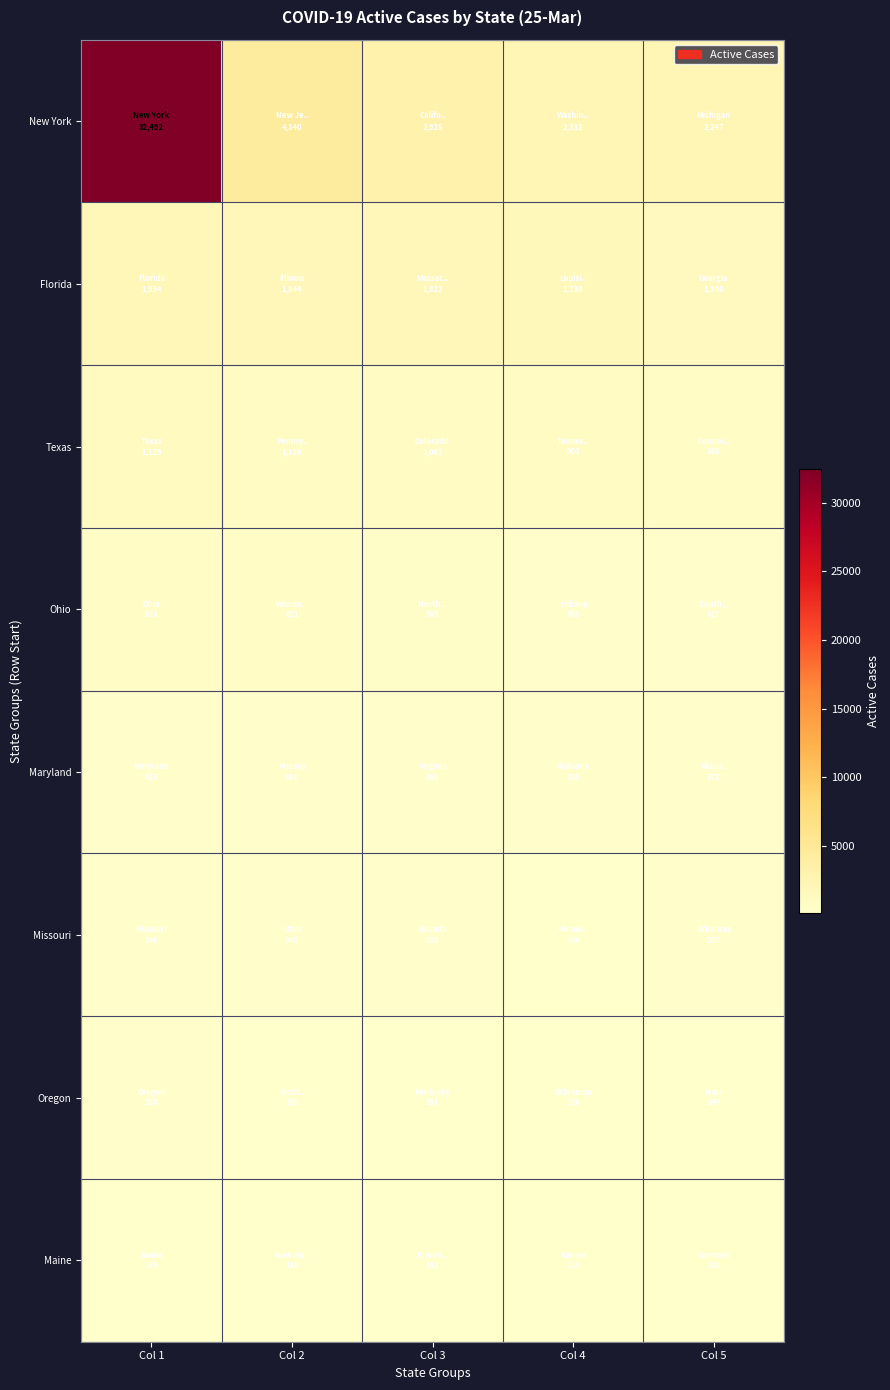

Reading left to right, list all the values displayed in this chart.

New York: Col 1=32492	Col 2=4340	Col 3=2925	Col 4=2332	Col 5=2247
Florida: Col 1=1954	Col 2=1844	Col 3=1822	Col 4=1730	Col 5=1340
Texas: Col 1=1129	Col 2=1116	Col 3=1067	Col 4=903	Col 5=856
Ohio: Col 1=693	Col 2=621	Col 3=565	Col 4=463	Col 5=417
Maryland: Col 1=415	Col 2=392	Col 3=380	Col 4=386	Col 5=372
Missouri: Col 1=346	Col 2=345	Col 3=315	Col 4=198	Col 5=267
Oregon: Col 1=258	Col 2=228	Col 3=191	Col 4=158	Col 5=144
Maine: Col 1=139	Col 2=136	Col 3=132	Col 4=123	Col 5=115